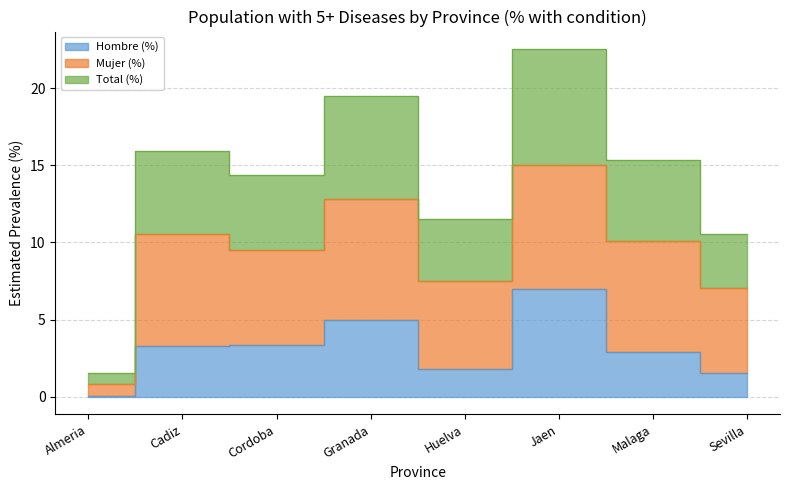

What is the greatest value displayed?

22.5